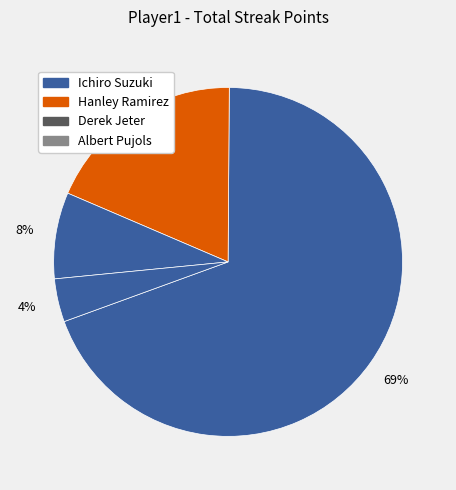

To the nearest percent, what is the difference between the Hanley Ramirez and Derek Jeter slice percentages?

11%